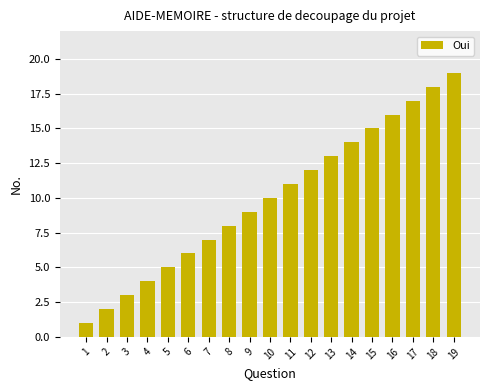

What is the value of the 11th bar from the left?

11